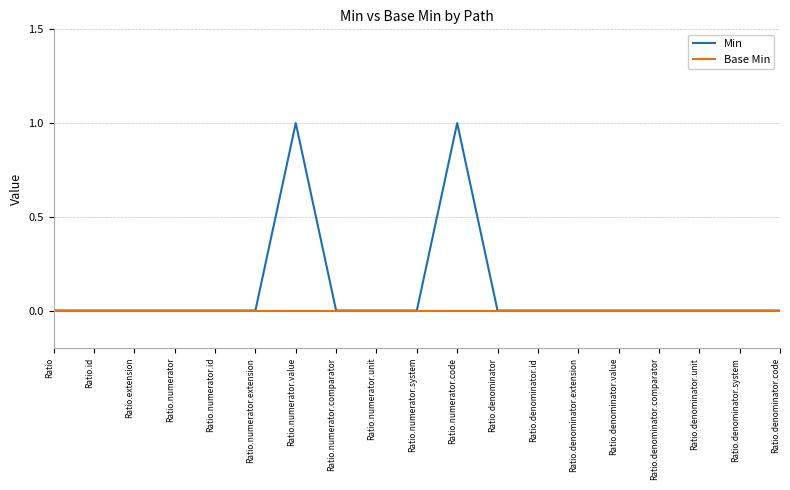

How many lines are shown in the chart?

2